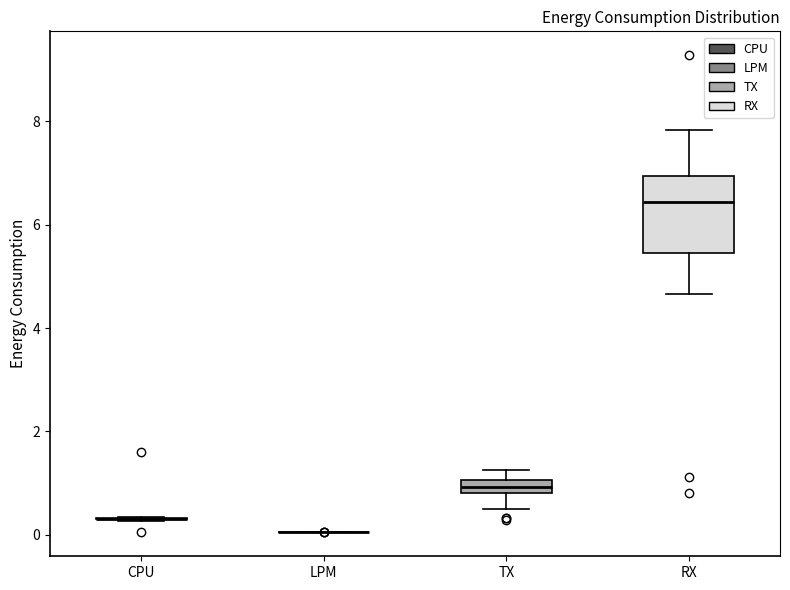

Where is the lower edge of the box for TX on the y-axis? The values are not printed on the chart, so give them approximately, as read against the axis.

0.8